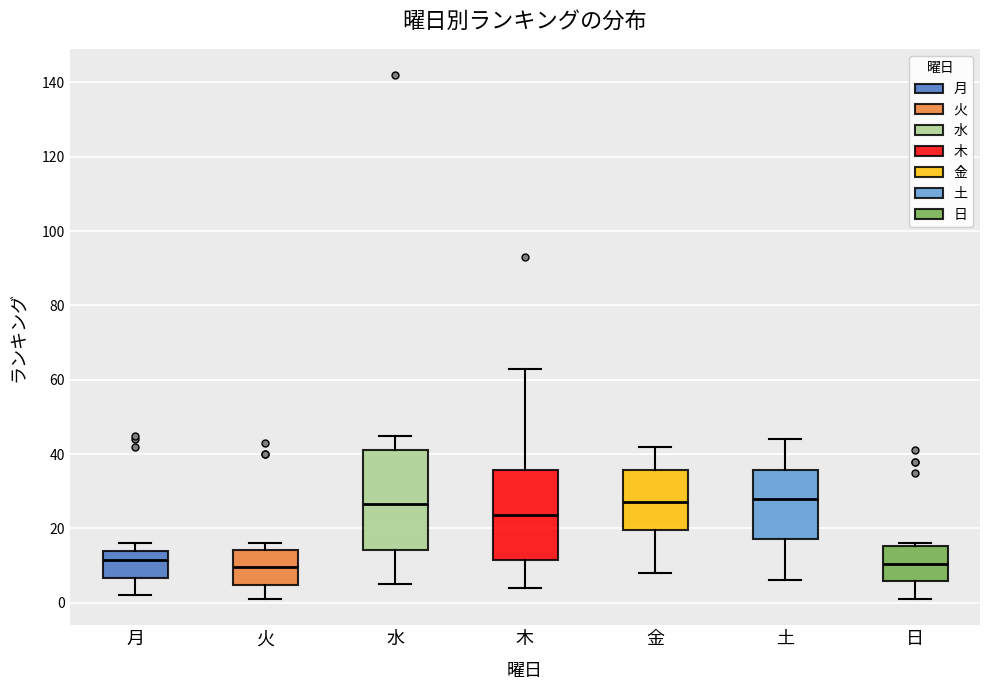

Which box is the tallest, from its lower edge to its upper edge?

水